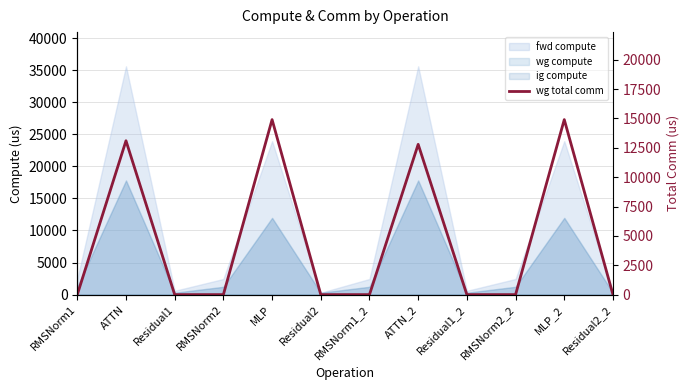

True or false: the data shows 5366.8 at Residual2_2.

False